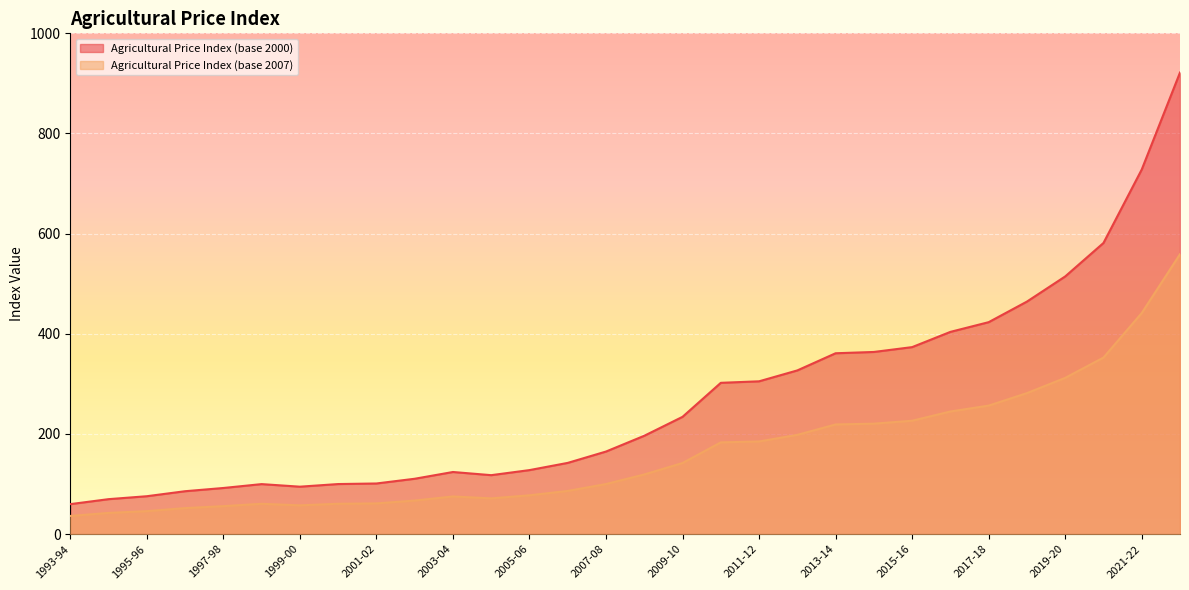

The Agricultural Price Index (base 2007) series shows 69.0 at 1995-96. True or false?

False